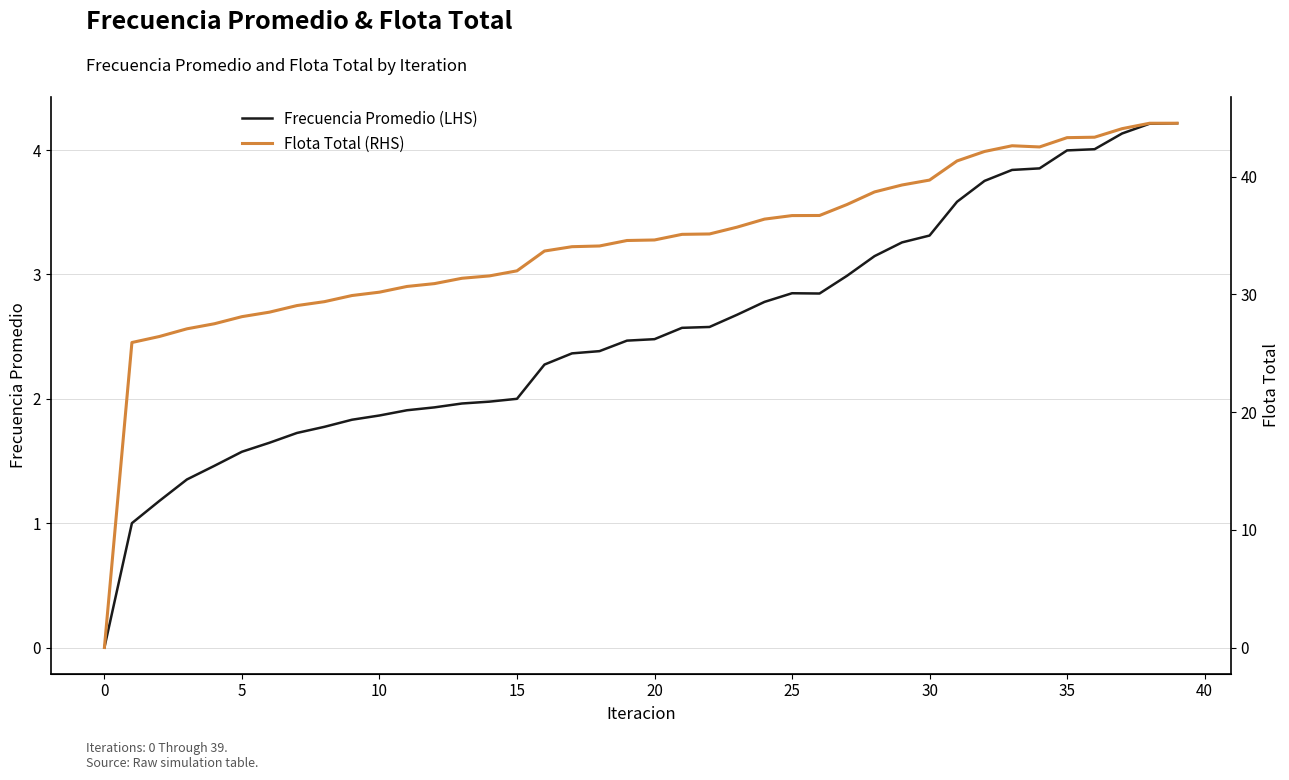

True or false: Frecuencia Promedio (LHS) has a value of 1.9 at 10.

True